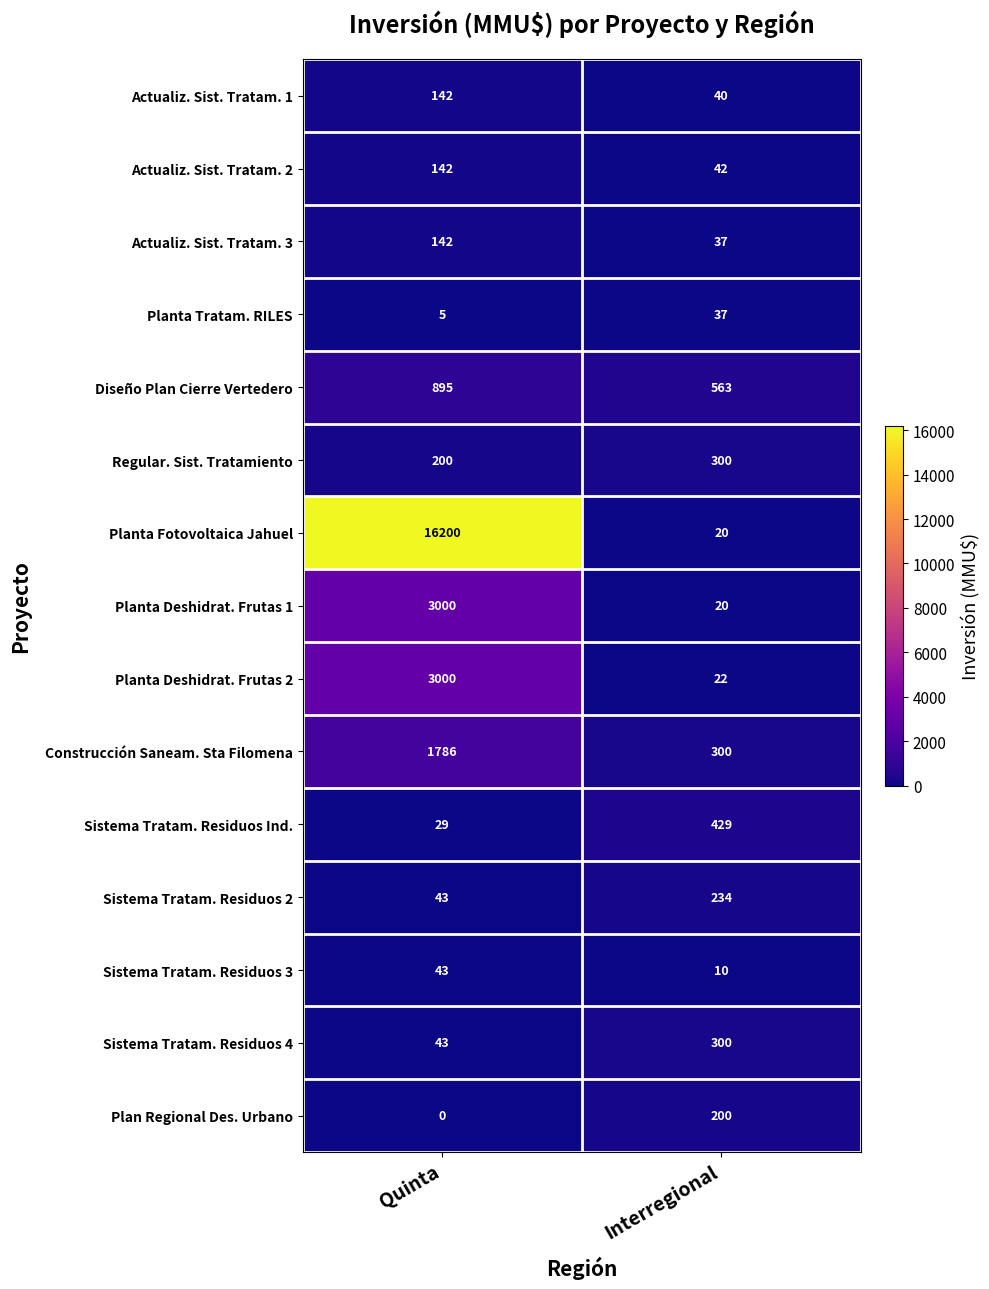

Reading left to right, what are all the values shown in this chart?

Actualiz. Sist. Tratam. 1: Quinta=142	Interregional=40
Actualiz. Sist. Tratam. 2: Quinta=142	Interregional=42
Actualiz. Sist. Tratam. 3: Quinta=142	Interregional=37
Planta Tratam. RILES: Quinta=5	Interregional=37
Diseño Plan Cierre Vertedero: Quinta=895	Interregional=563
Regular. Sist. Tratamiento: Quinta=200	Interregional=300
Planta Fotovoltaica Jahuel: Quinta=16200	Interregional=20
Planta Deshidrat. Frutas 1: Quinta=3000	Interregional=20
Planta Deshidrat. Frutas 2: Quinta=3000	Interregional=22
Construcción Saneam. Sta Filomena: Quinta=1786	Interregional=300
Sistema Tratam. Residuos Ind.: Quinta=29	Interregional=429
Sistema Tratam. Residuos 2: Quinta=43	Interregional=234
Sistema Tratam. Residuos 3: Quinta=43	Interregional=10
Sistema Tratam. Residuos 4: Quinta=43	Interregional=300
Plan Regional Des. Urbano: Quinta=0	Interregional=200